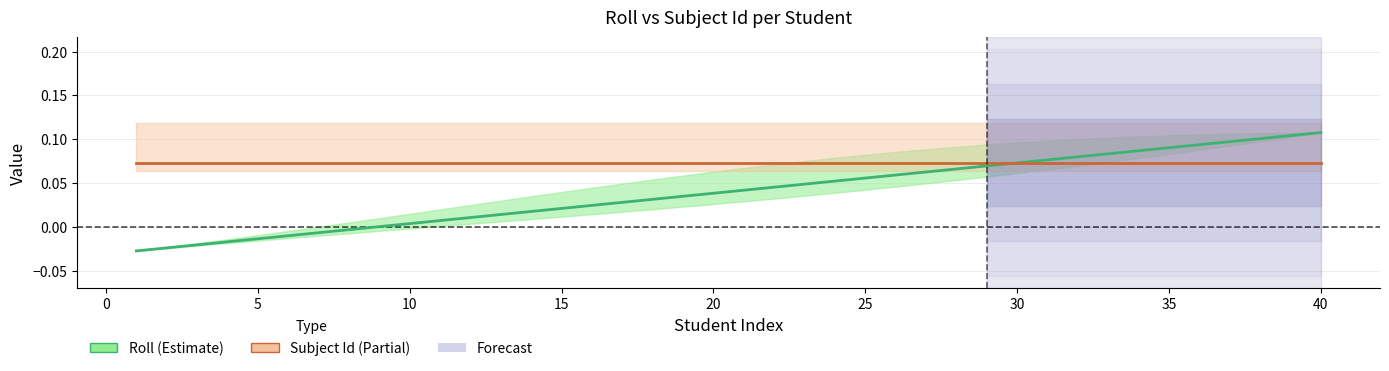

How many values in the Roll series exceed 0?

32